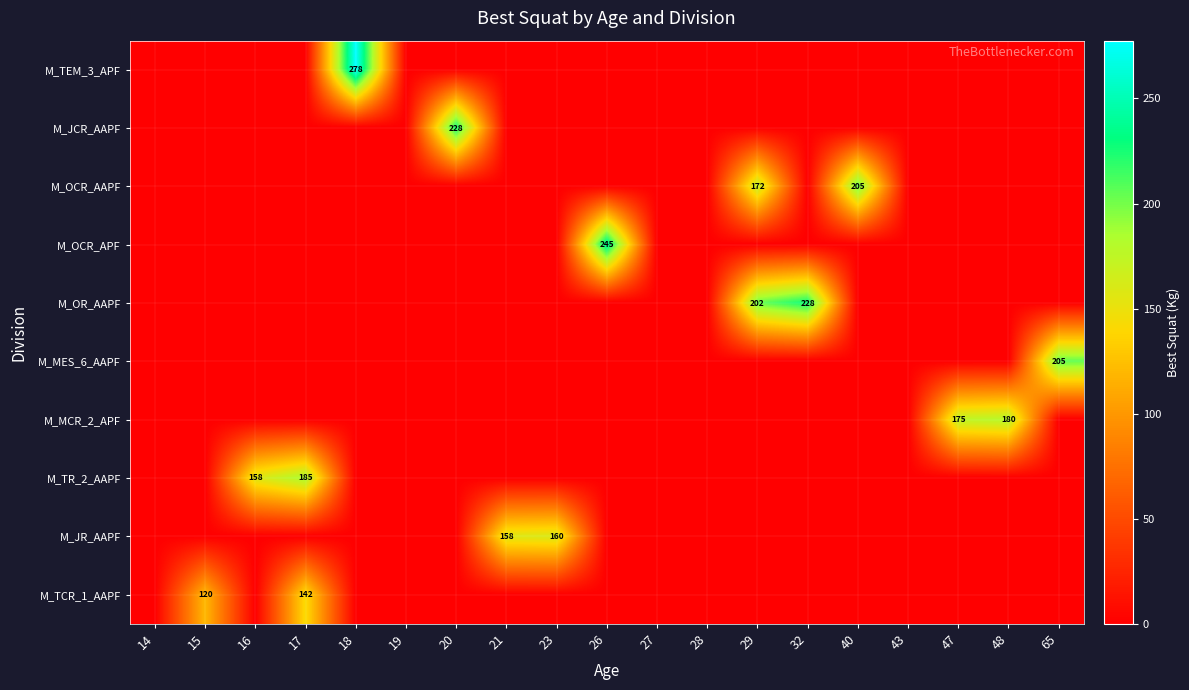

Between 19 and 28, which series saw the biggest shift?

M_TEM_3_APF